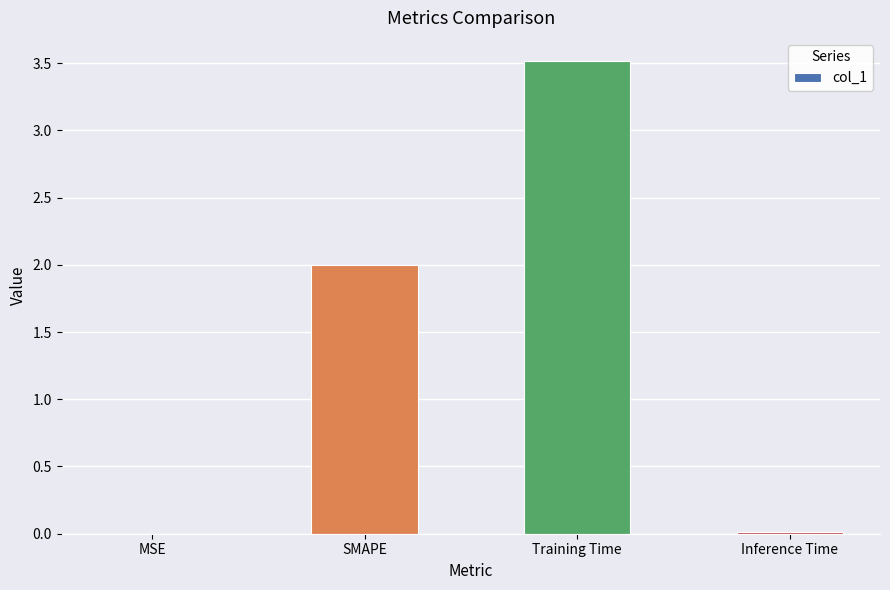

What is the greatest value displayed?

3.5